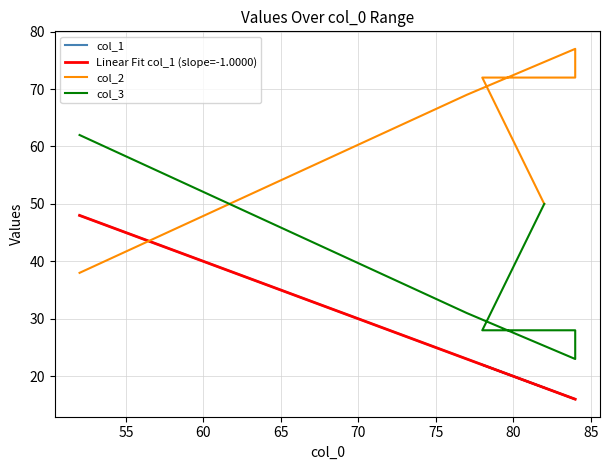

True or false: col_3 and col_2 cross at least once.

True